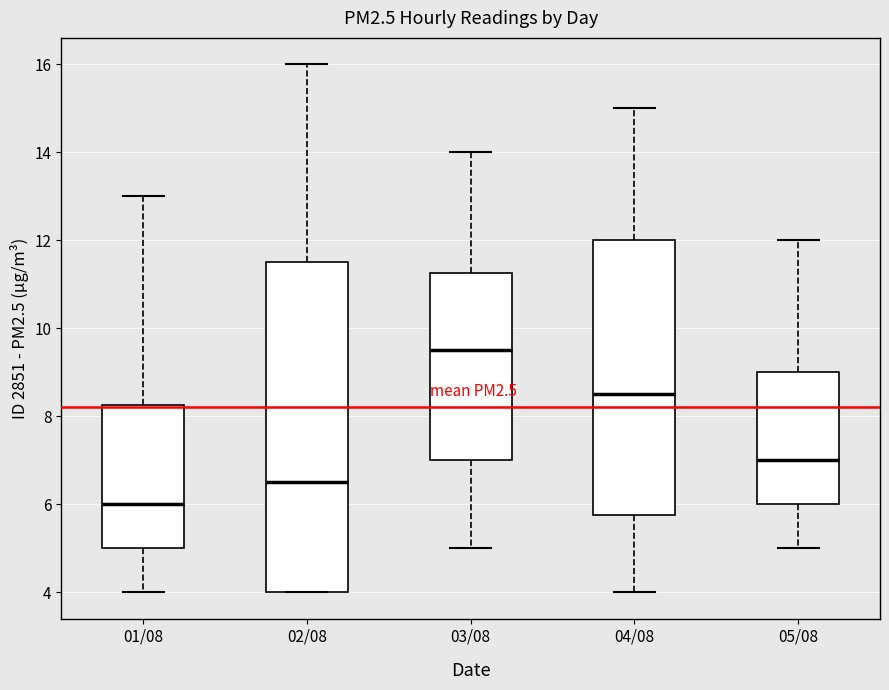

Reading left to right, read every box against the y-axis: the position of its median line, the range the box covers, and the ends of its whiskers. The values are not printed on the chart, so give them approximately, as read against the axis.

01/08: median 6.0, box 5.0 to 8.2, whiskers 4.0 to 13.0
02/08: median 6.6, box 4.0 to 11.6, whiskers 4.0 to 16.0
03/08: median 9.6, box 7.0 to 11.2, whiskers 5.0 to 14.0
04/08: median 8.6, box 5.8 to 12.0, whiskers 4.0 to 15.0
05/08: median 7.0, box 6.0 to 9.0, whiskers 5.0 to 12.0